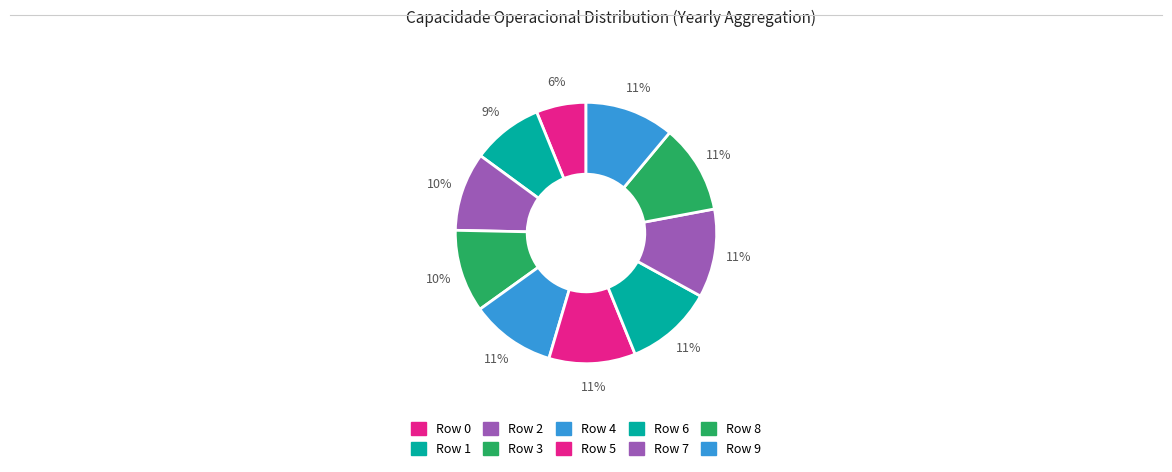

Is there a majority slice in this chart?

No